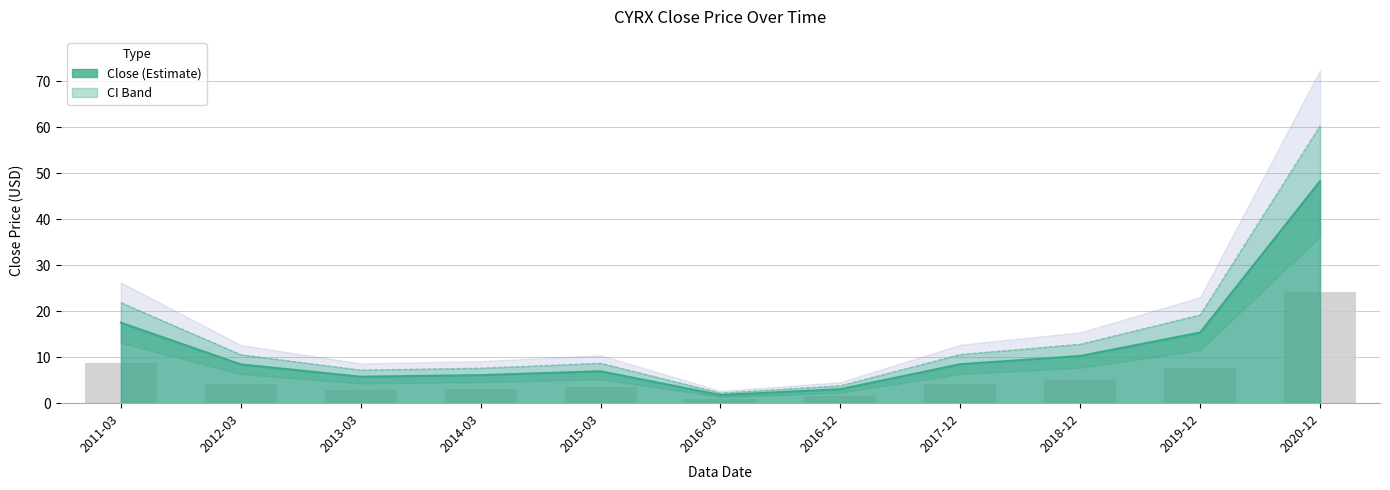

Between 2014-03 and 2013-03, which is larger?

2014-03